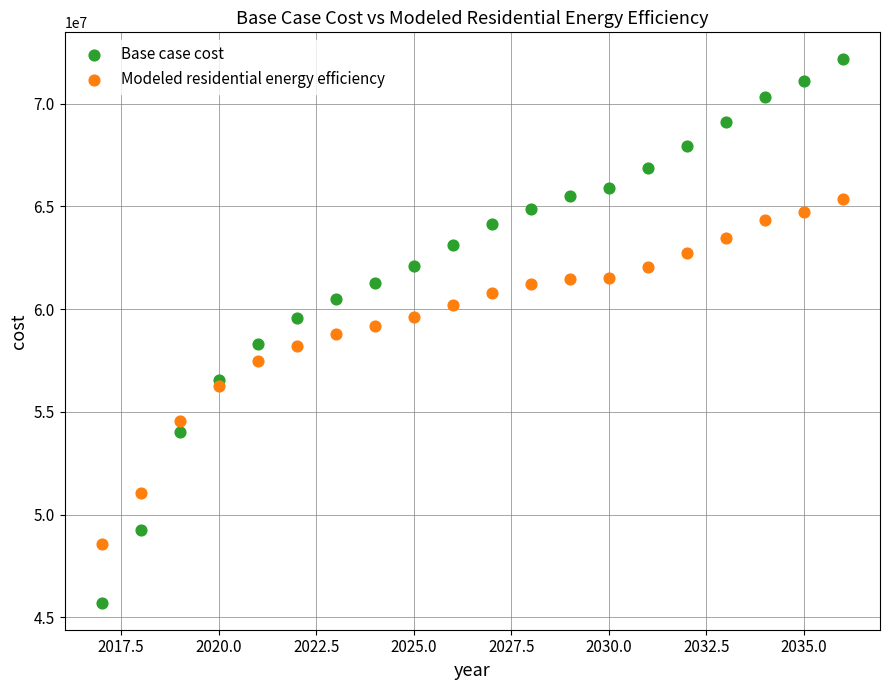

What are all the series names shown in the legend?

Base case cost, Modeled residential energy efficiency